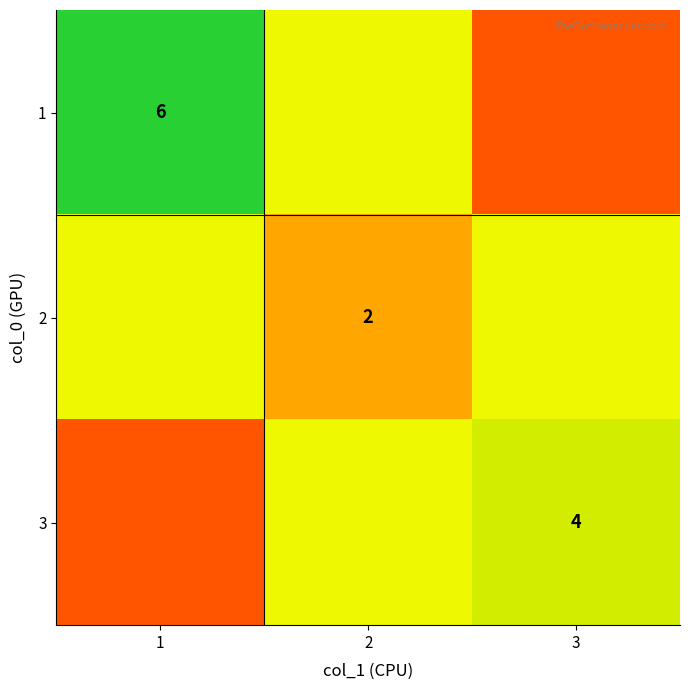

How many data points does each series have?

3